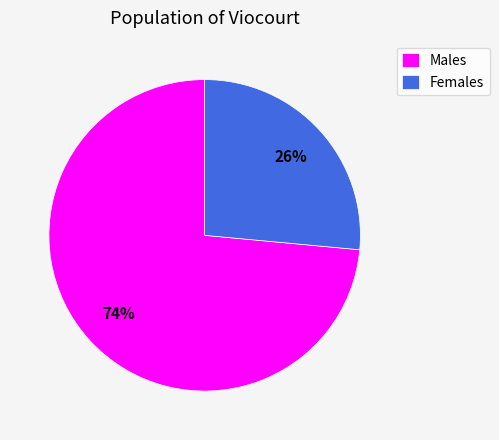

Count the number of slices in the pie.

2